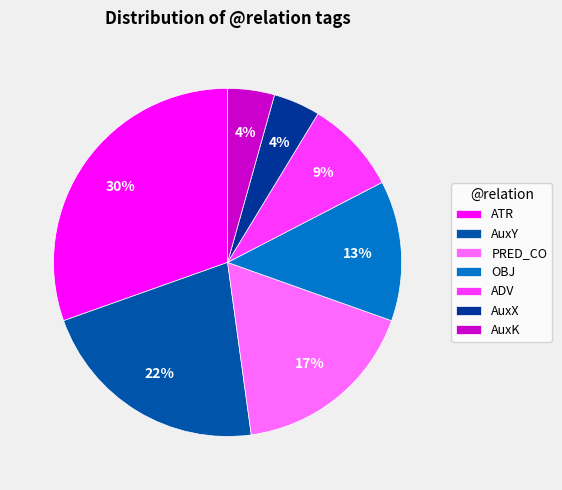

To the nearest percent, what is the combined percentage of AuxK and AuxX?

9%